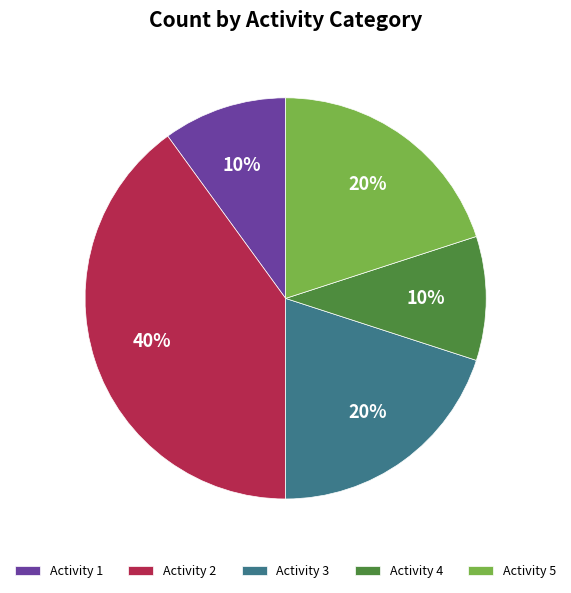

What percentage is the Activity 2 slice, to the nearest percent?

40%